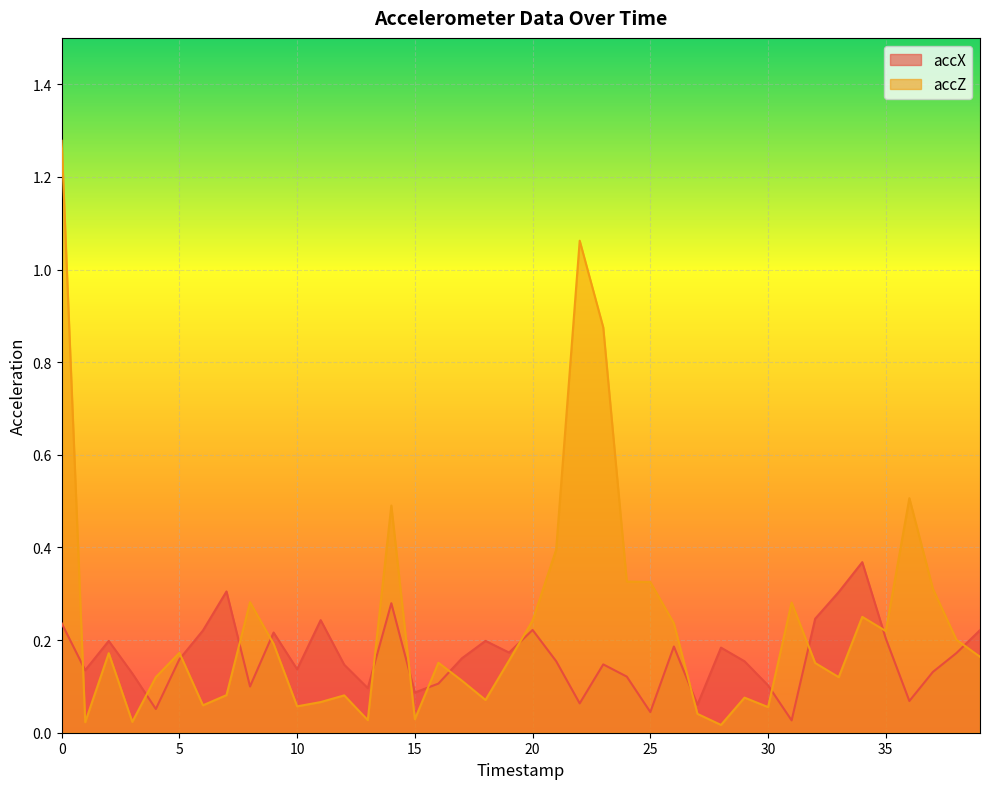

List the series in order of their peak value, lowest first.

accX, accZ